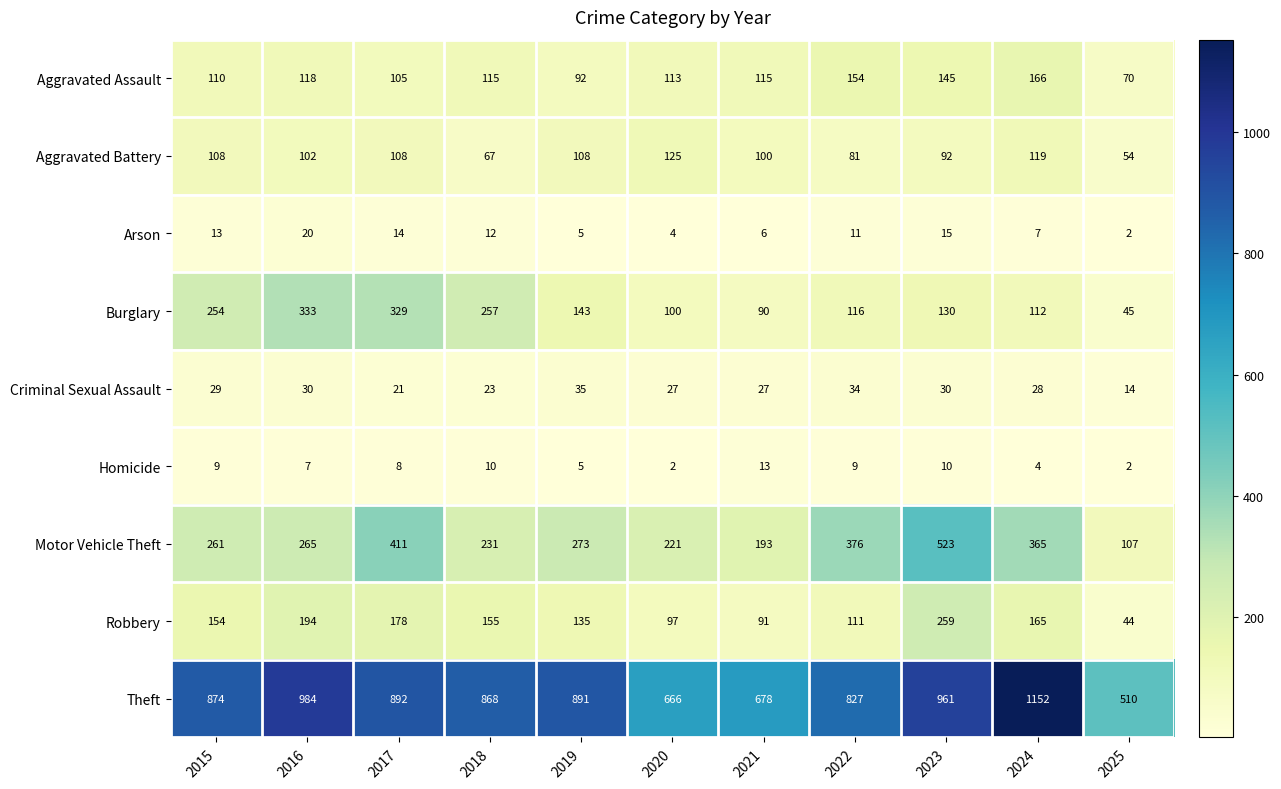

Which series has the largest range (max minus min)?

Theft